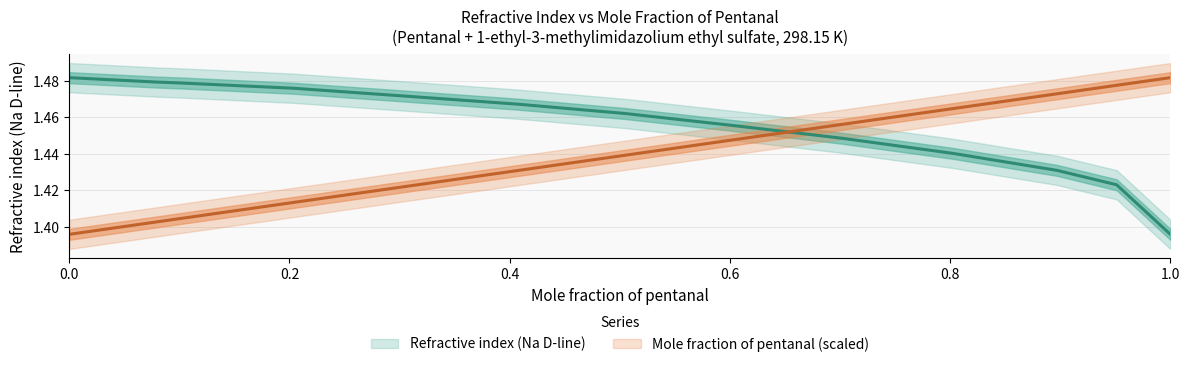

At which category is the sum across all series the highest?

0.8024